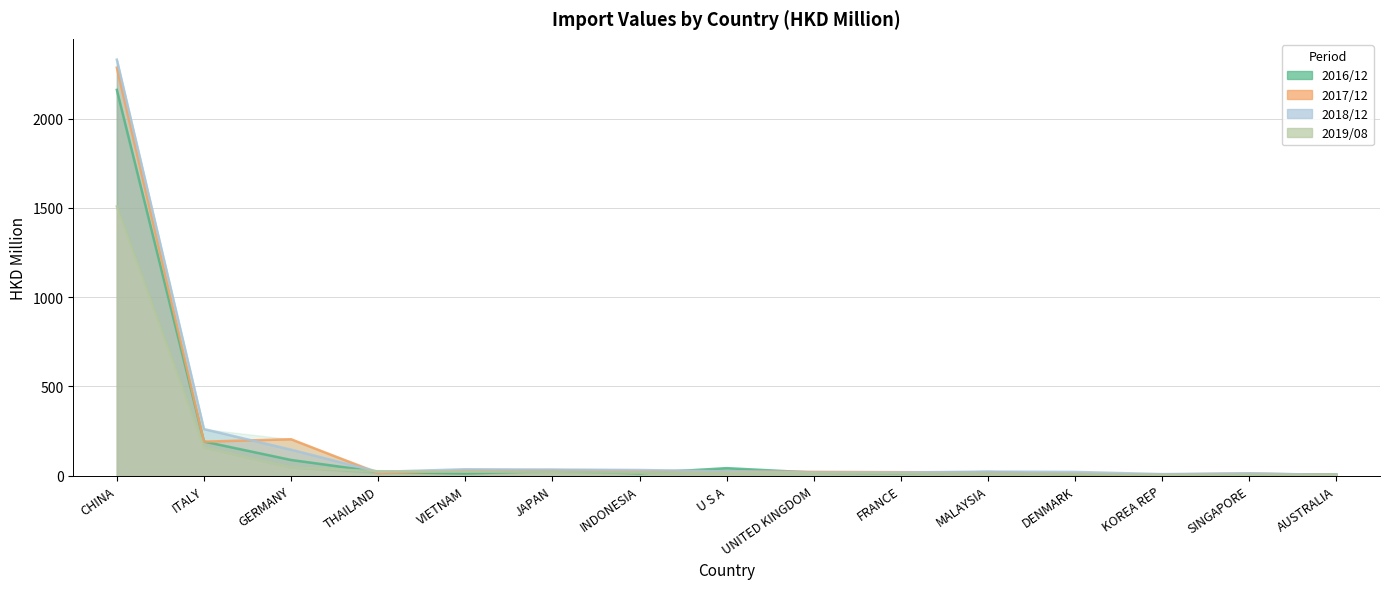

What is the difference between the maximum and second lowest values in the 201908 series?

1504.2